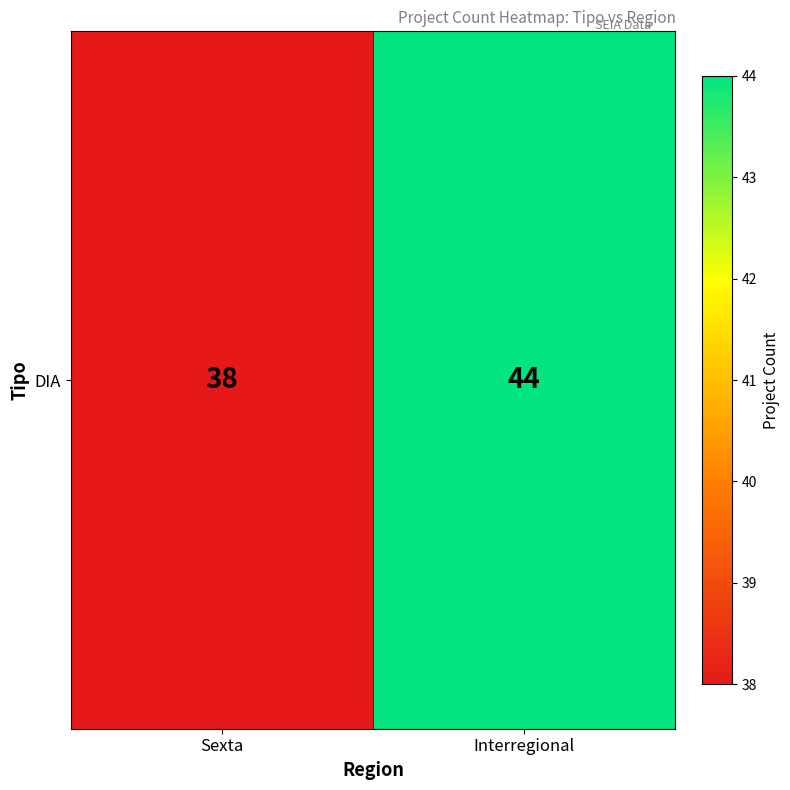

What is the average value?

41